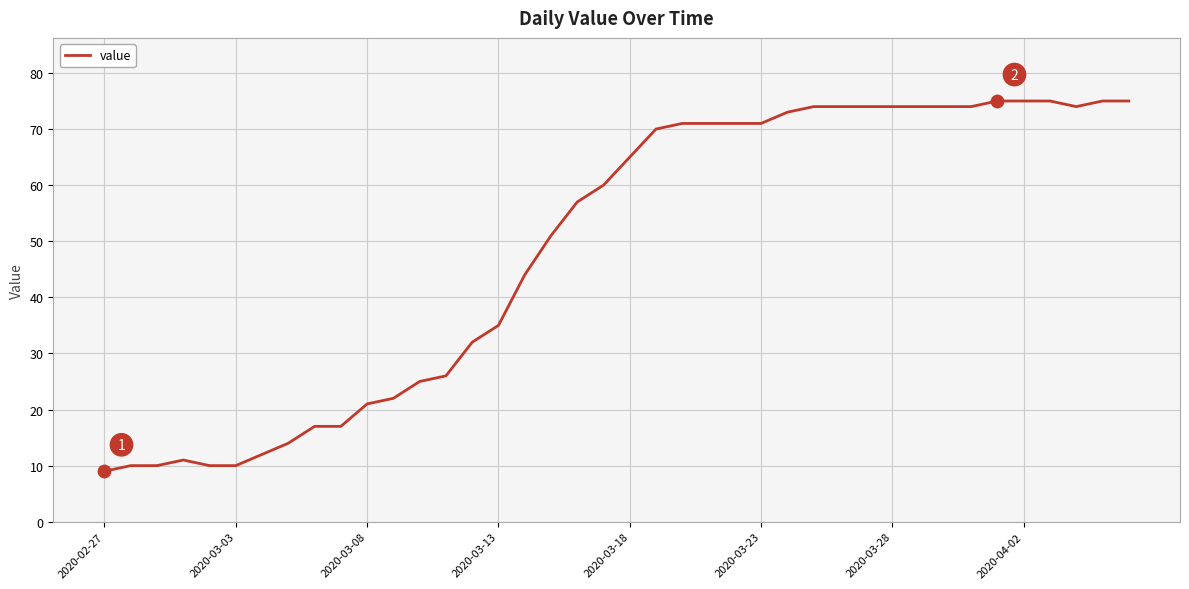

What is the smallest value displayed?

9